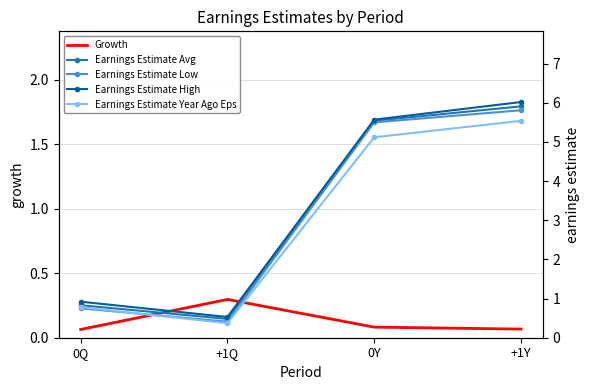

True or false: Earnings Estimate Year Ago Eps and Earnings Estimate Avg intersect in this chart.

False